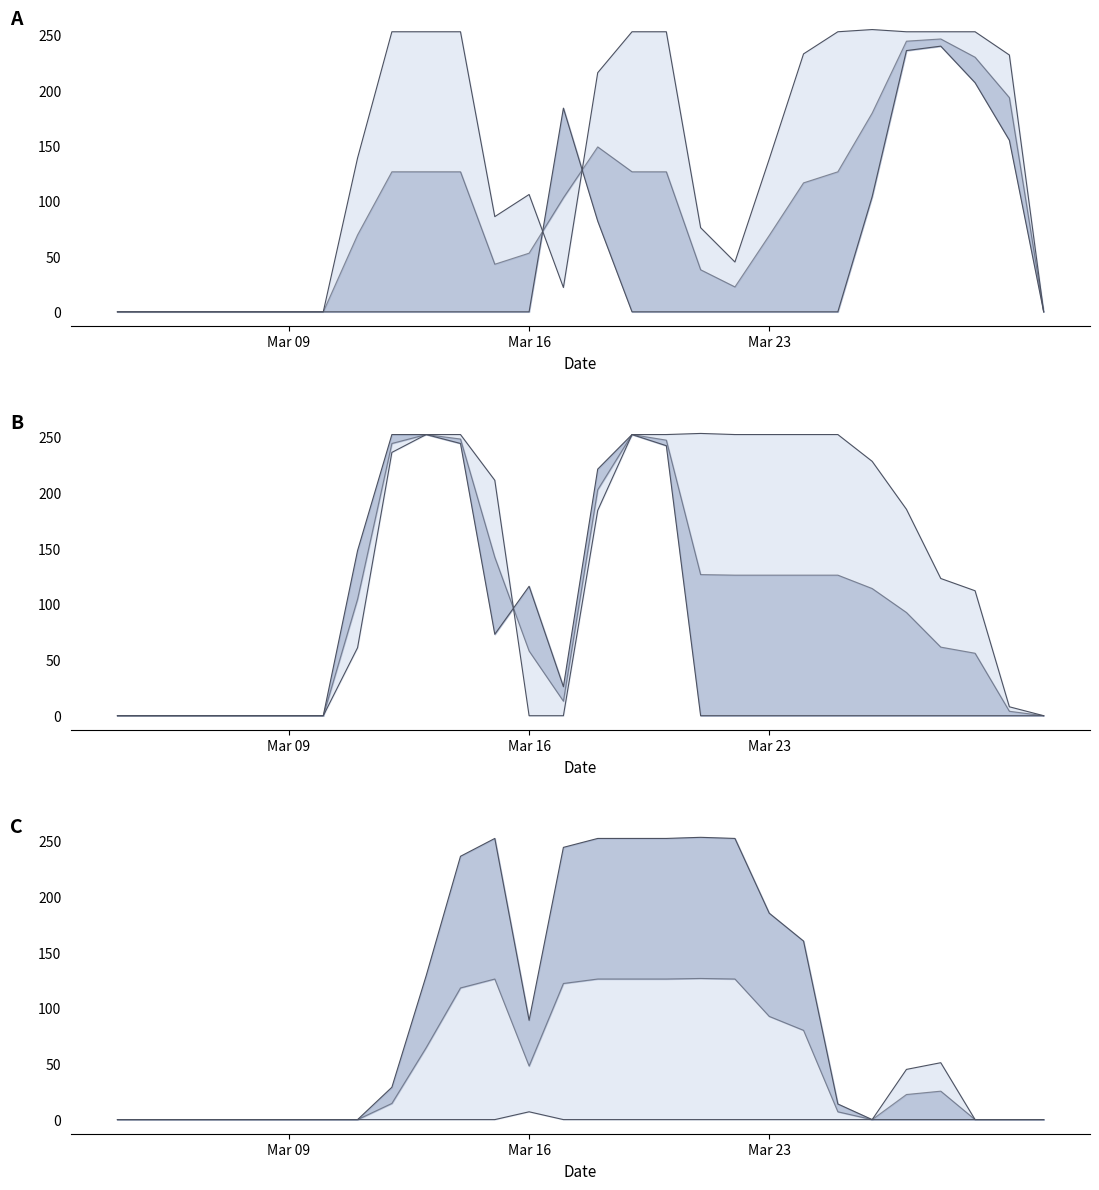

True or false: col_17 and col_15 intersect in this chart.

True